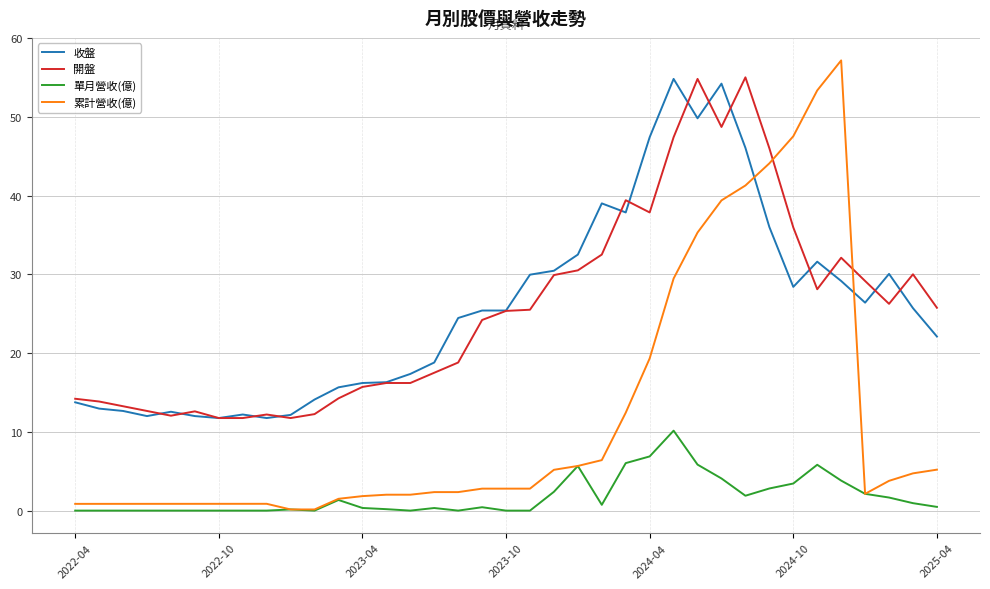

Which series has the widest spread of values?

累計營收(億)